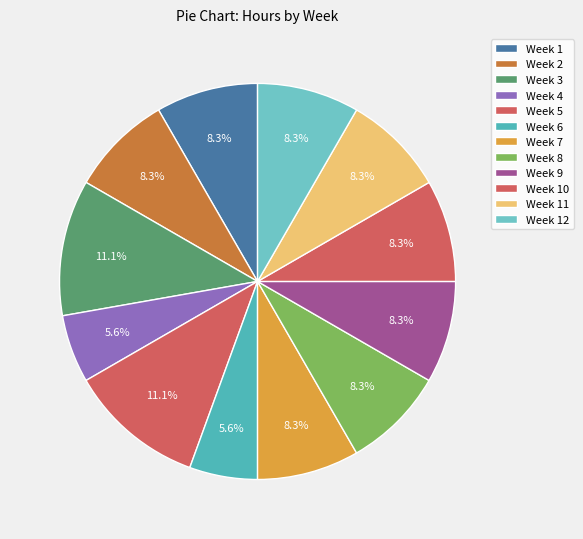

Is there a majority slice in this chart?

No